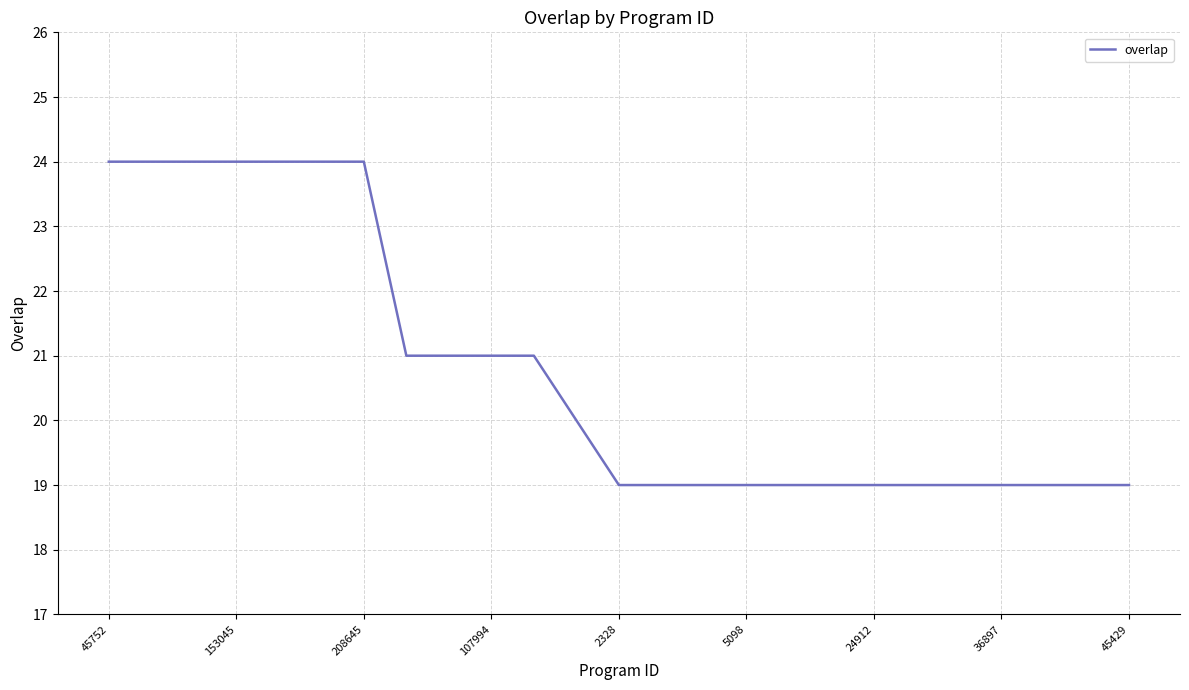

What is the difference between the maximum and minimum values?

5